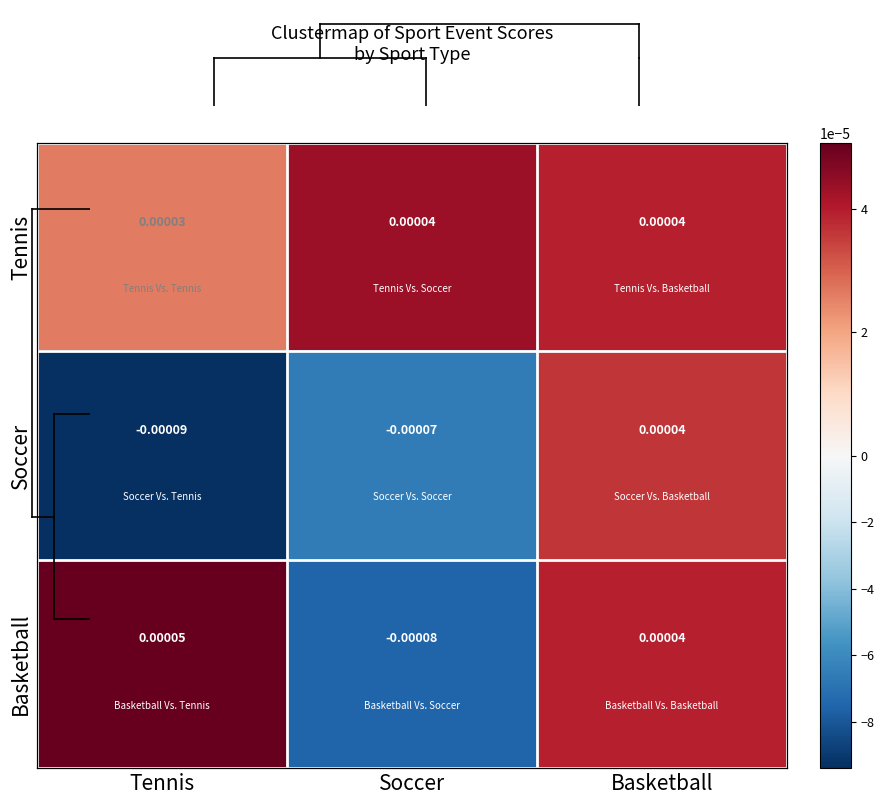

Where is Tennis nearest to the value 0?

Tennis